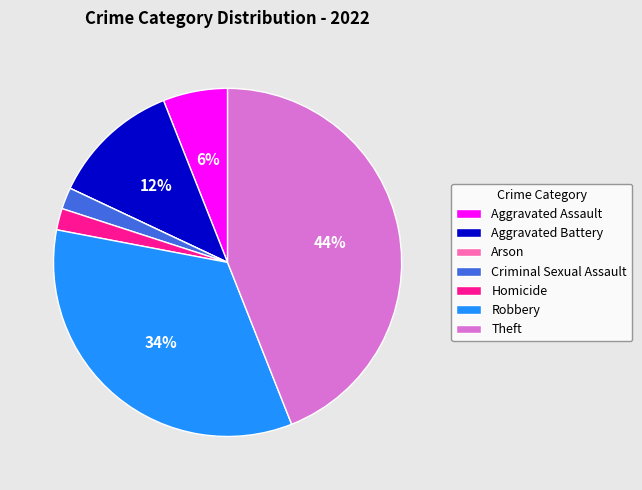

True or false: Theft accounts for 44% of the total.

True